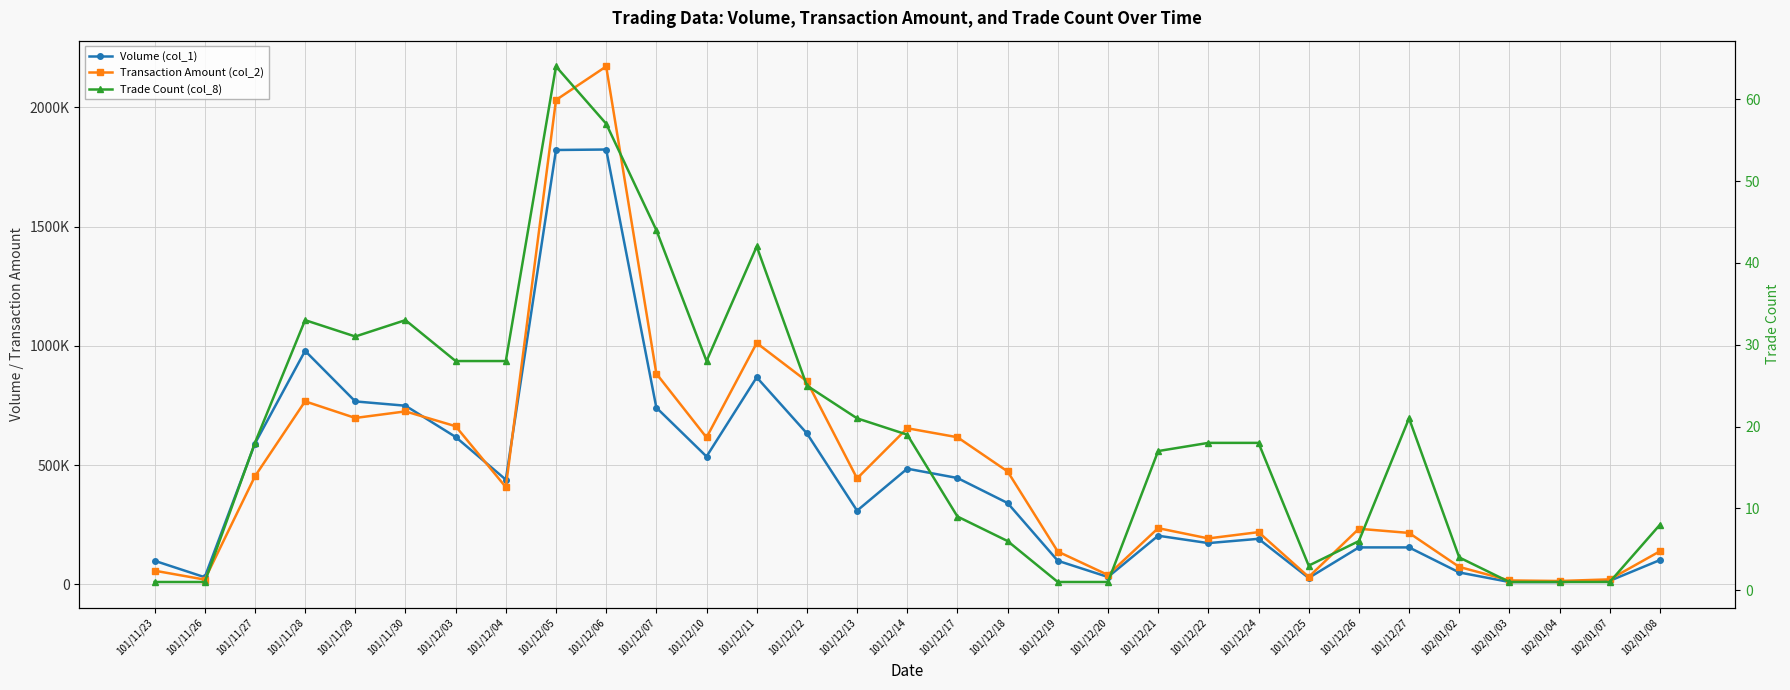

Which series has the largest total across all categories?

Transaction Amount (col_2)